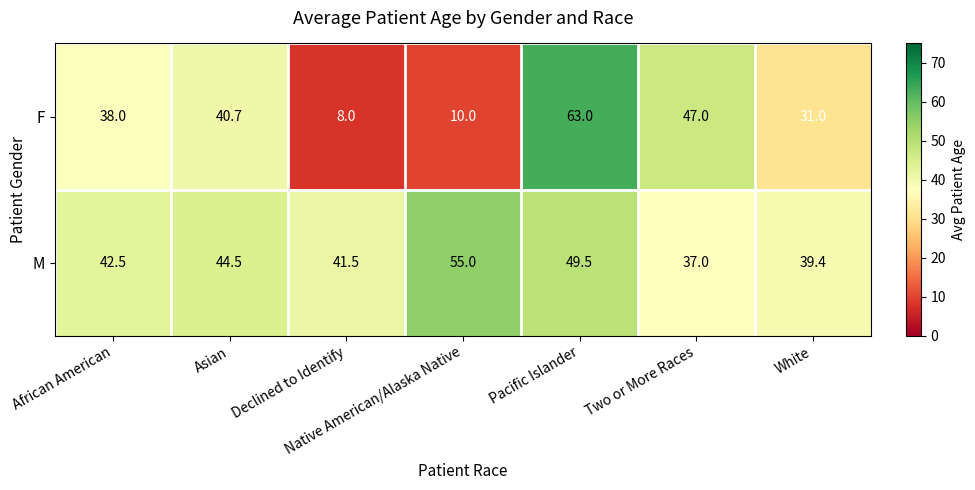

What is the approximate value of F at Pacific Islander?

63.0